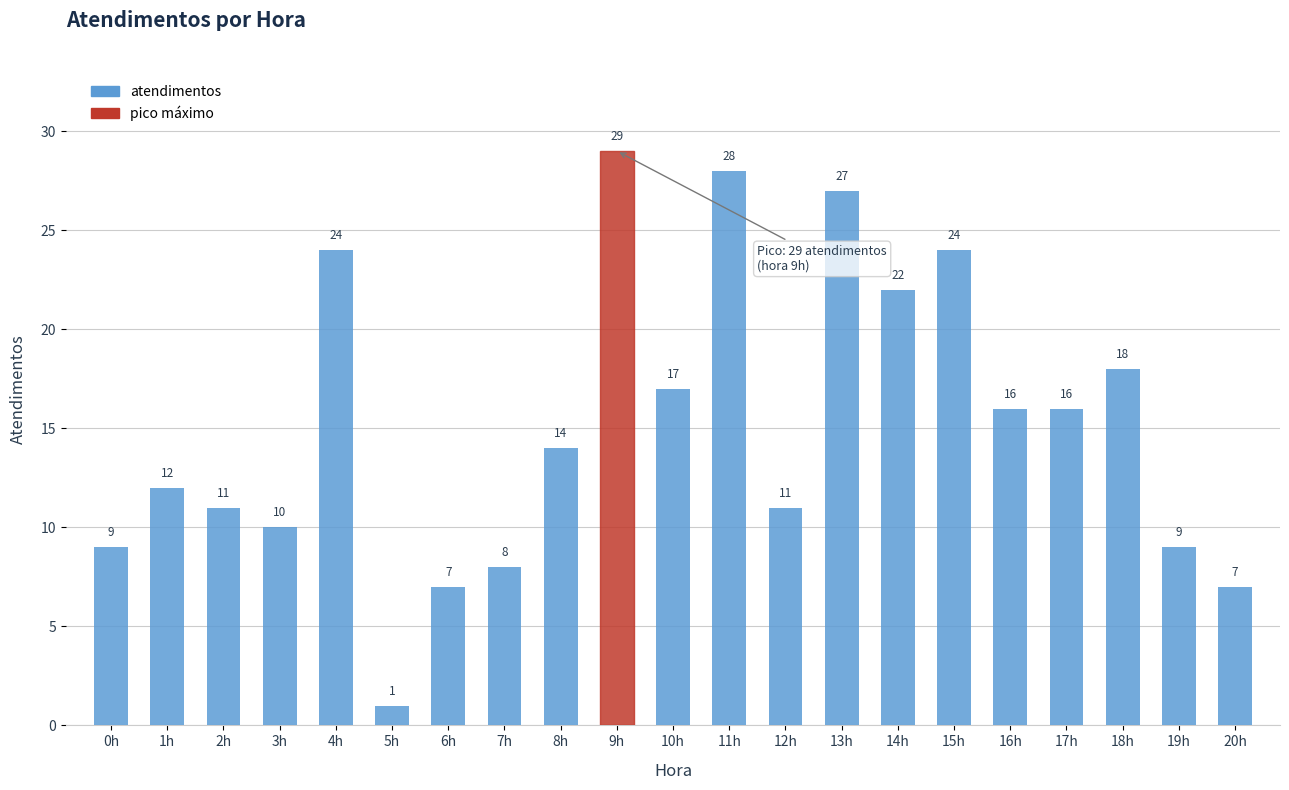

What is the difference between the values at 13h and 5h?

26